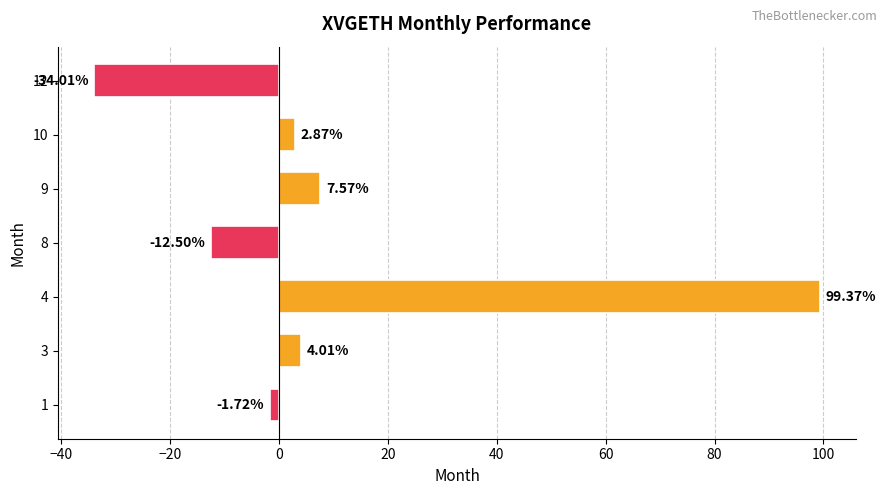

What is the difference between the second highest and second lowest values?

20.1